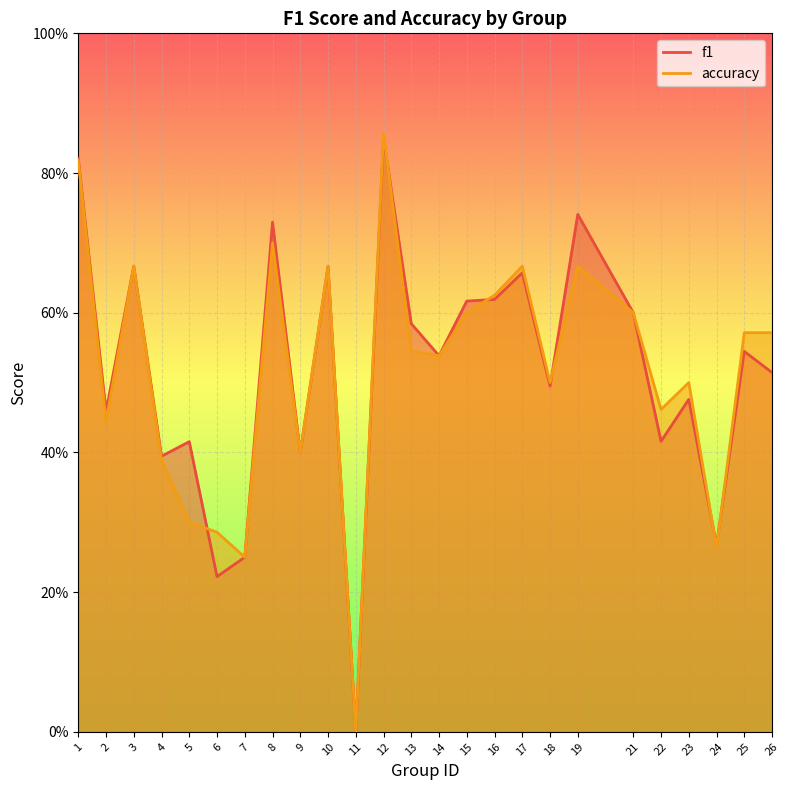

Is the value of accuracy at 13 greater than the value of f1 at 12?

No